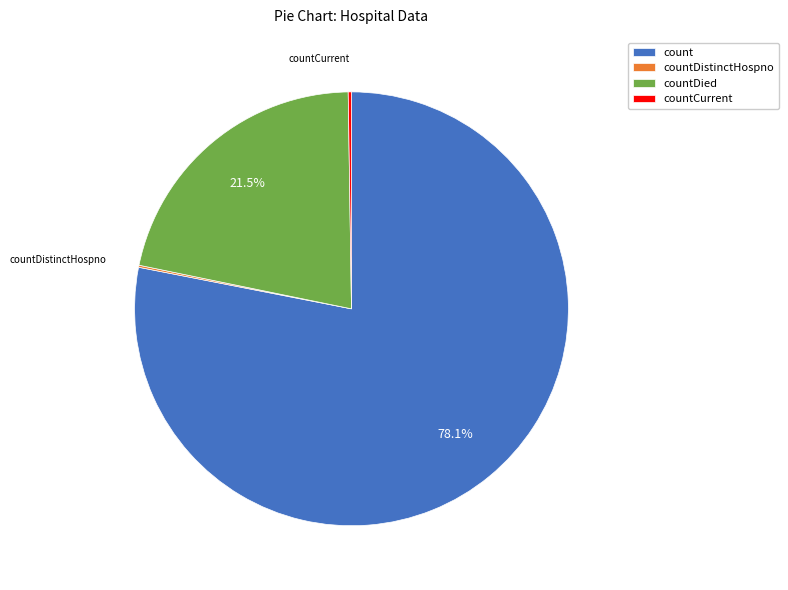

Which category has the biggest portion of the pie?

count